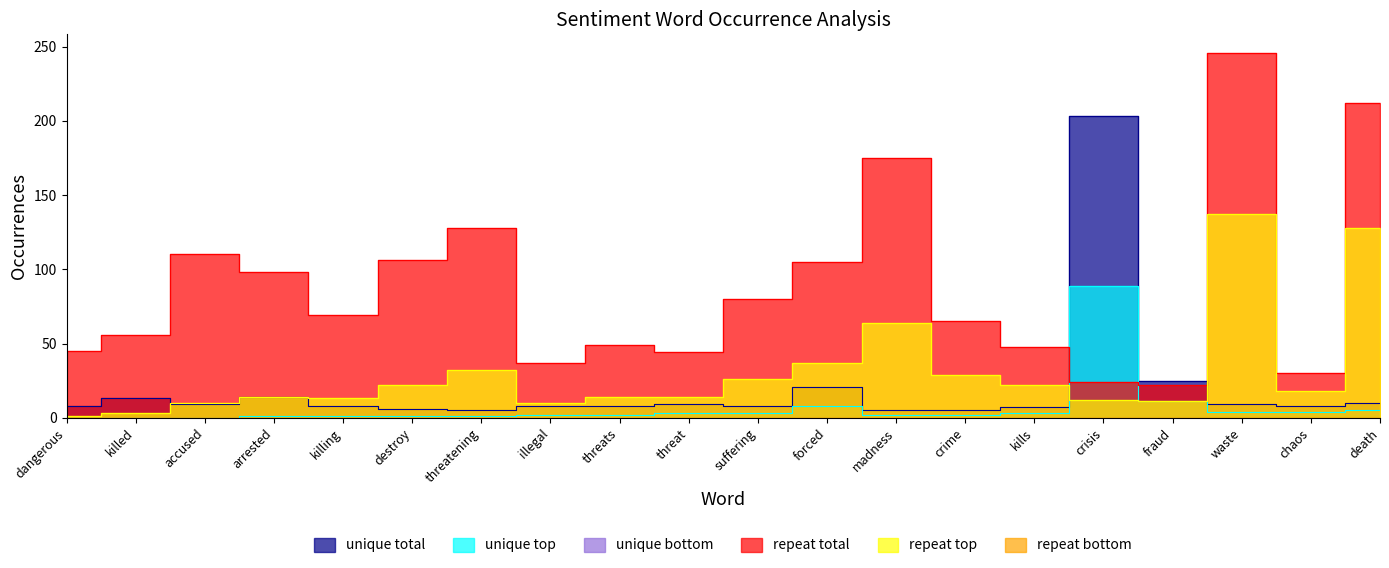

Reading right to left, transcribe all the data shown in this chart.

unique total: 10	8	9	25	203	7	5	5	21	8	9	8	8	5	6	8	14	9	13	8
unique top: 5	4	4	11	89	3	2	2	8	3	3	2	2	1	1	1	1	0	0	0
repeat total: 212	30	246	22	24	48	65	175	105	80	44	49	37	128	106	69	98	110	56	45
repeat top: 128	18	137	11	12	22	29	64	37	26	14	14	10	32	22	13	14	10	3	1